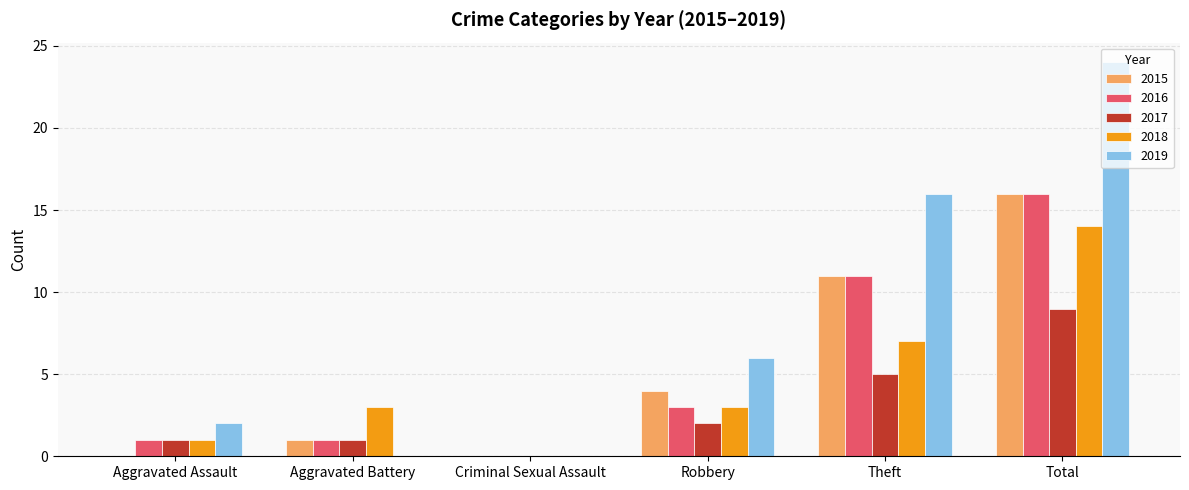

Reading left to right, what are all the values shown in this chart?

2015: Aggravated Assault=0	Aggravated Battery=1	Criminal Sexual Assault=0	Robbery=4	Theft=11	Total=16
2016: Aggravated Assault=1	Aggravated Battery=1	Criminal Sexual Assault=0	Robbery=3	Theft=11	Total=16
2017: Aggravated Assault=1	Aggravated Battery=1	Criminal Sexual Assault=0	Robbery=2	Theft=5	Total=9
2018: Aggravated Assault=1	Aggravated Battery=3	Criminal Sexual Assault=0	Robbery=3	Theft=7	Total=14
2019: Aggravated Assault=2	Aggravated Battery=0	Criminal Sexual Assault=0	Robbery=6	Theft=16	Total=24